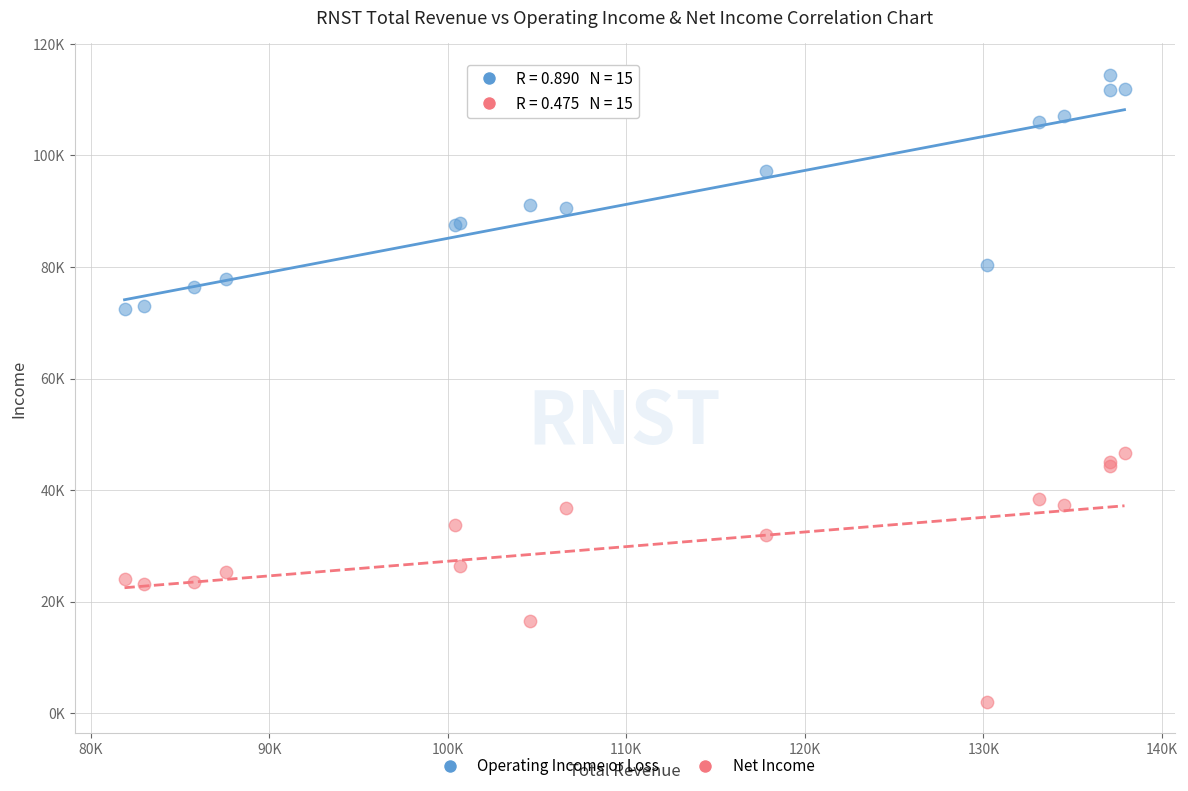

Which series reaches the minimum Y coordinate?

Net Income